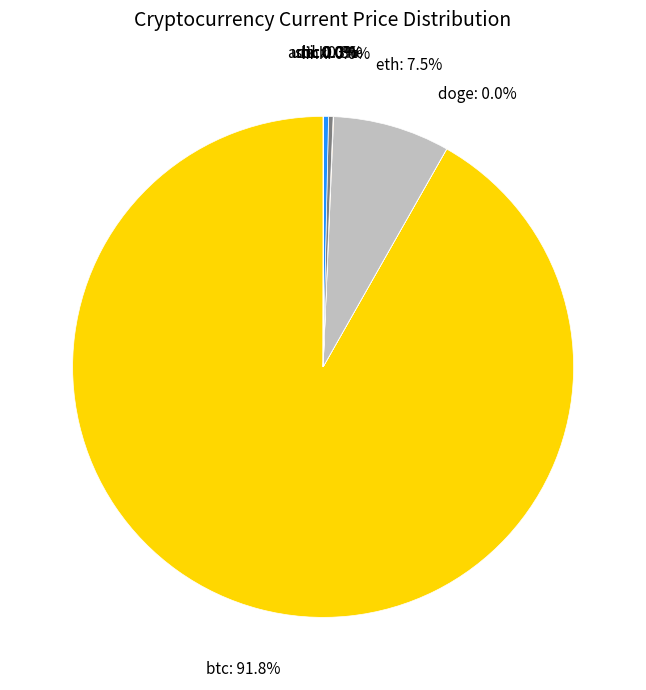

Which category has the biggest portion of the pie?

btc